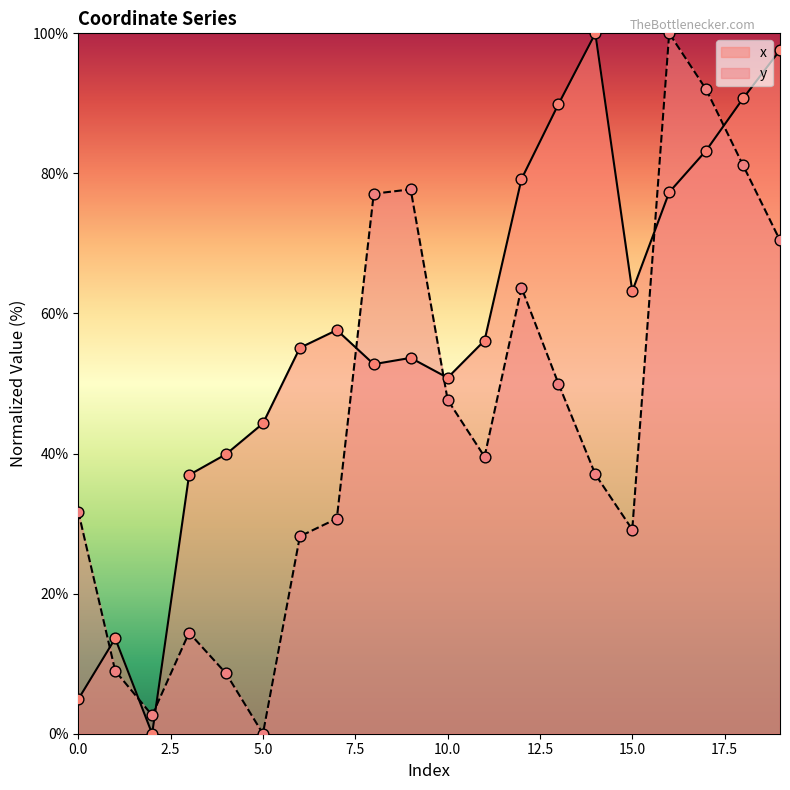

Which series reaches the minimum Y coordinate?

x